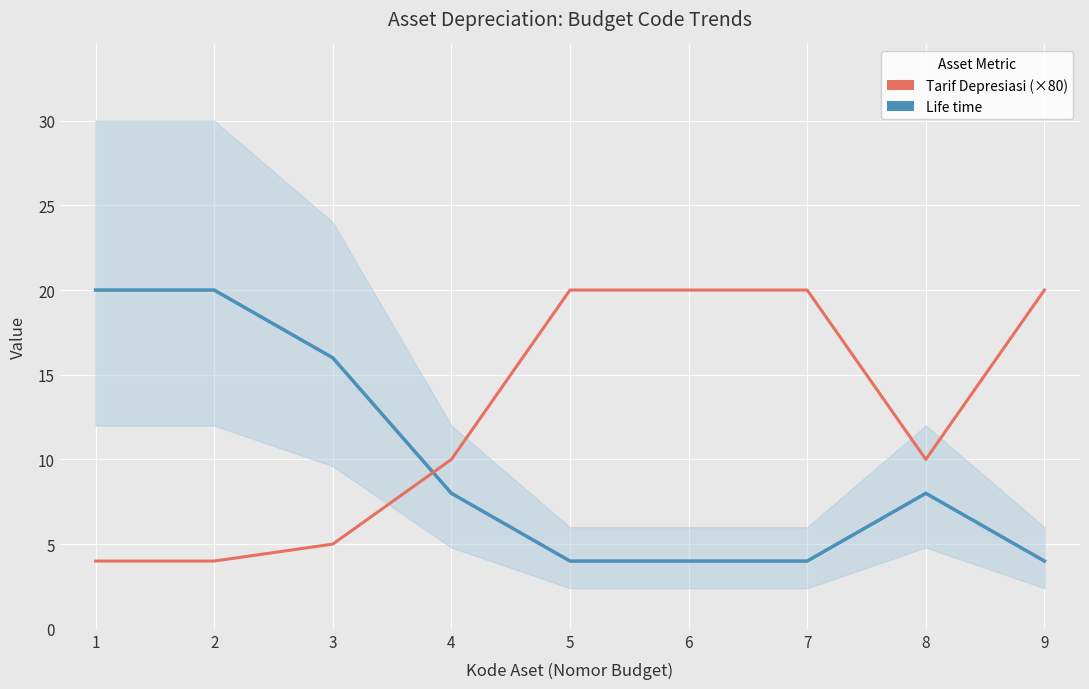

The Life time series shows 8 at 3. True or false?

False